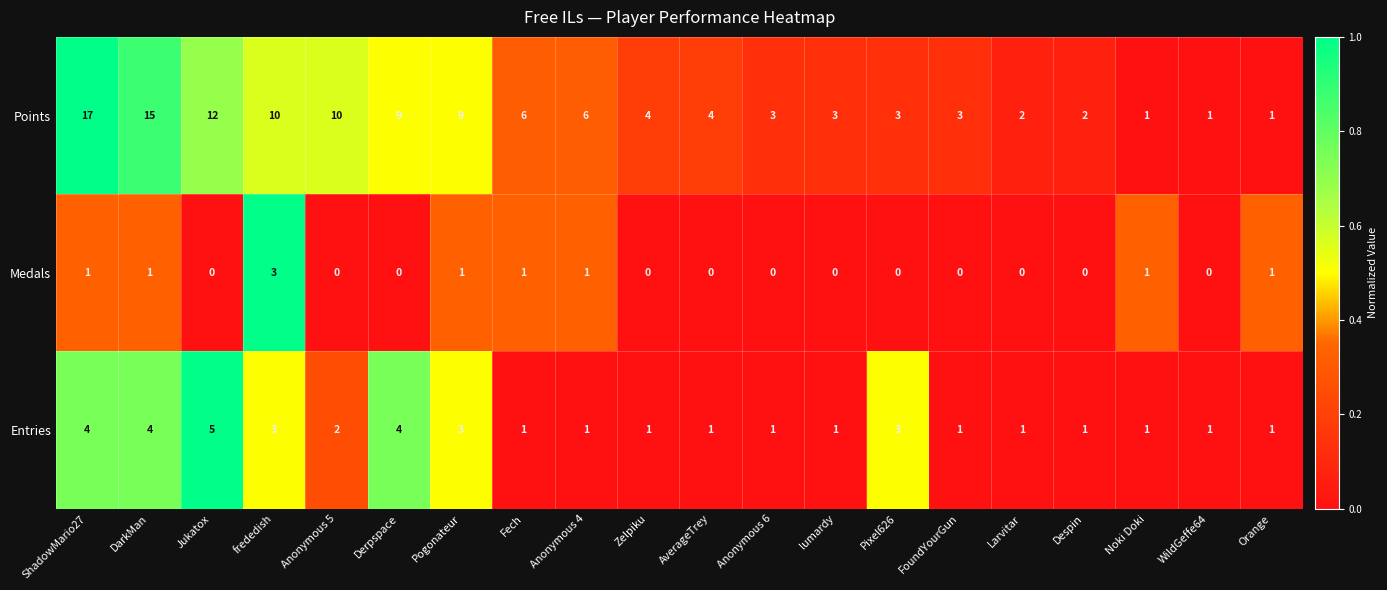

At which category does the chart reach its peak across all series?

ShadowMario27